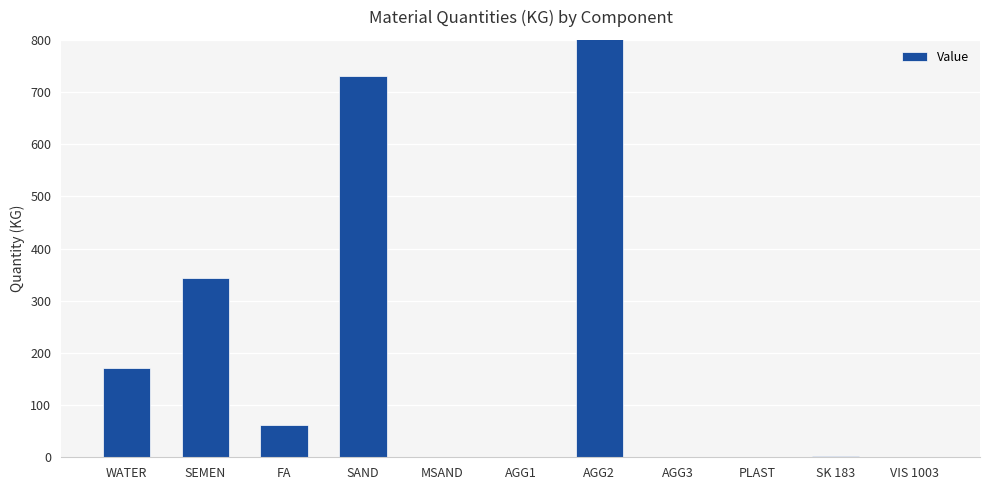

What is the label of the 9th bar from the right?

FA